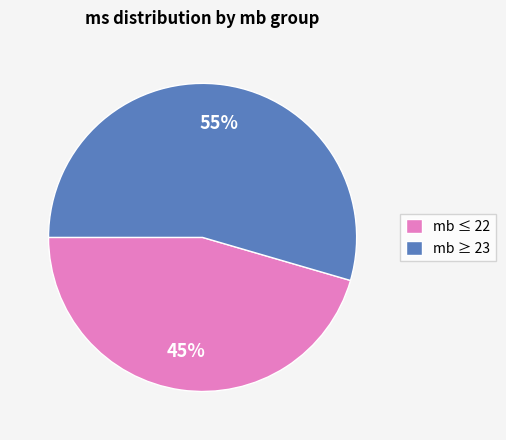

Between mb ≤ 22 and mb ≥ 23, which is larger?

mb ≥ 23